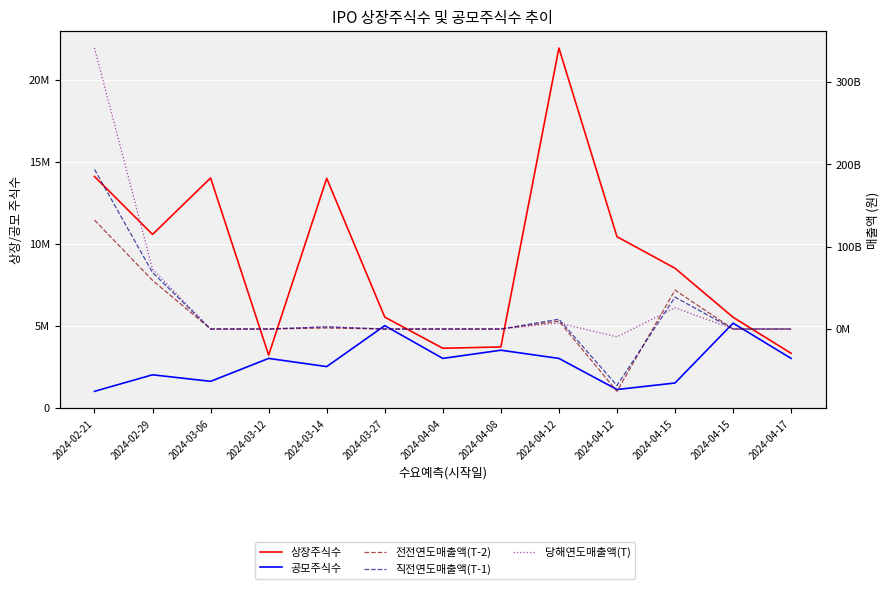

At which category does 전전연도매출액(T-2) reach its first local valley?

2024-03-12